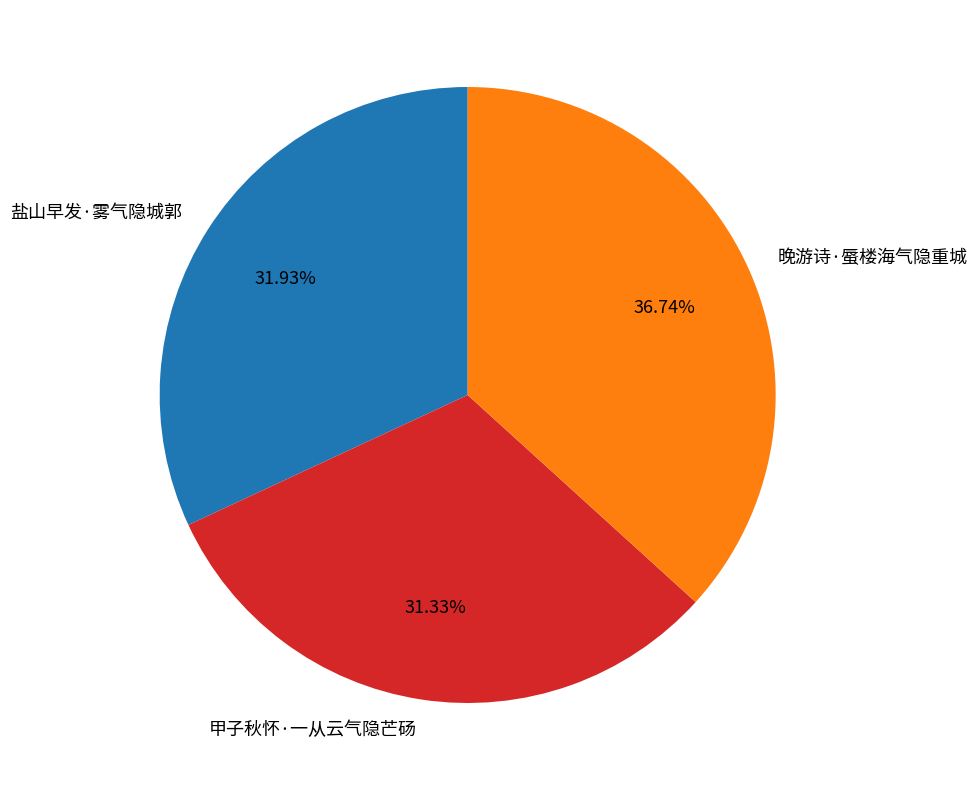

To the nearest percent, what is the difference between the 盐山早发·雾气隐城郭 and 甲子秋怀·一从云气隐芒砀 slice percentages?

1%